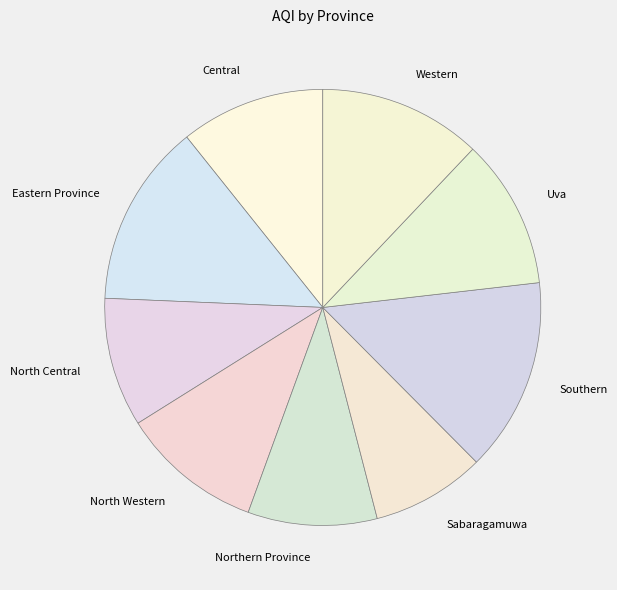

What is the smallest slice in the pie chart?

Sabaragamuwa